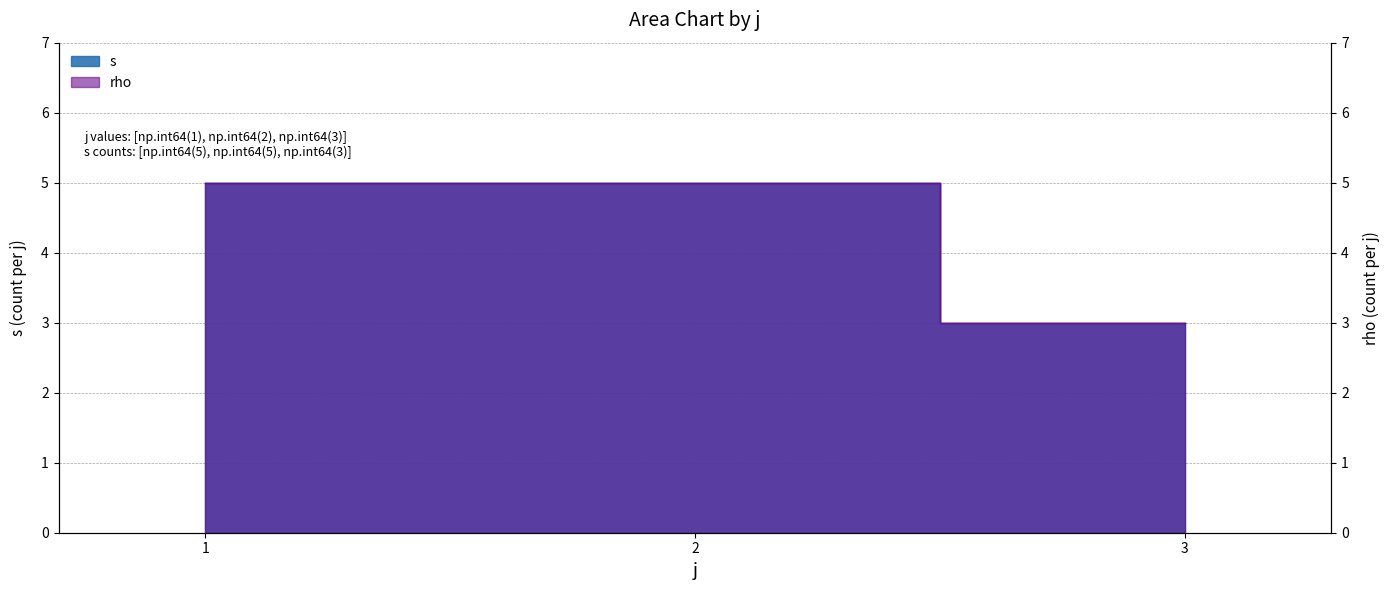

What are all the series names shown in the legend?

s, rho